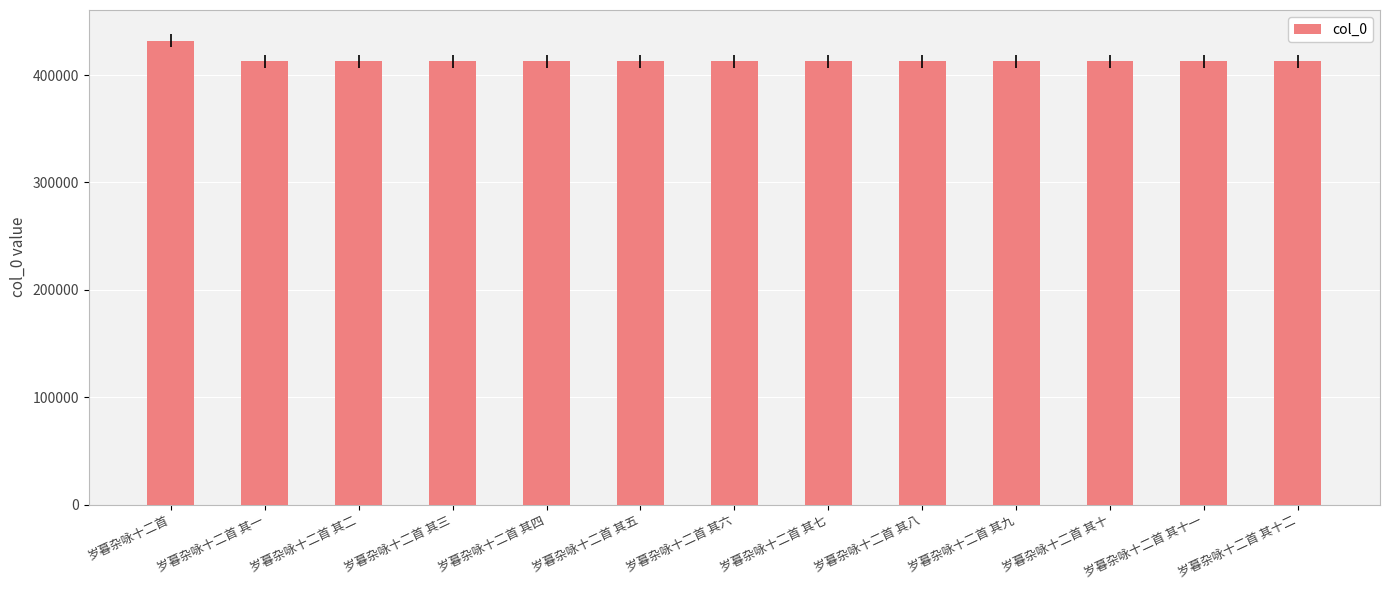

What is the ratio of the value at 岁暮杂咏十二首 其一 to the value at 岁暮杂咏十二首 其十?

1.0